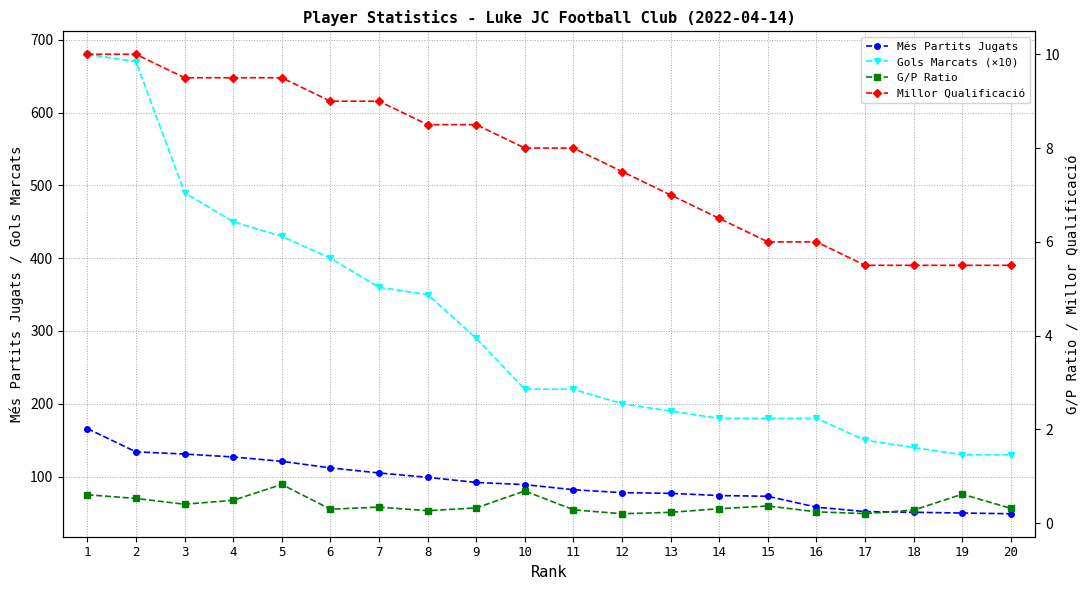

True or false: Millor Qualificació has a value of 6.0 at 16.

True